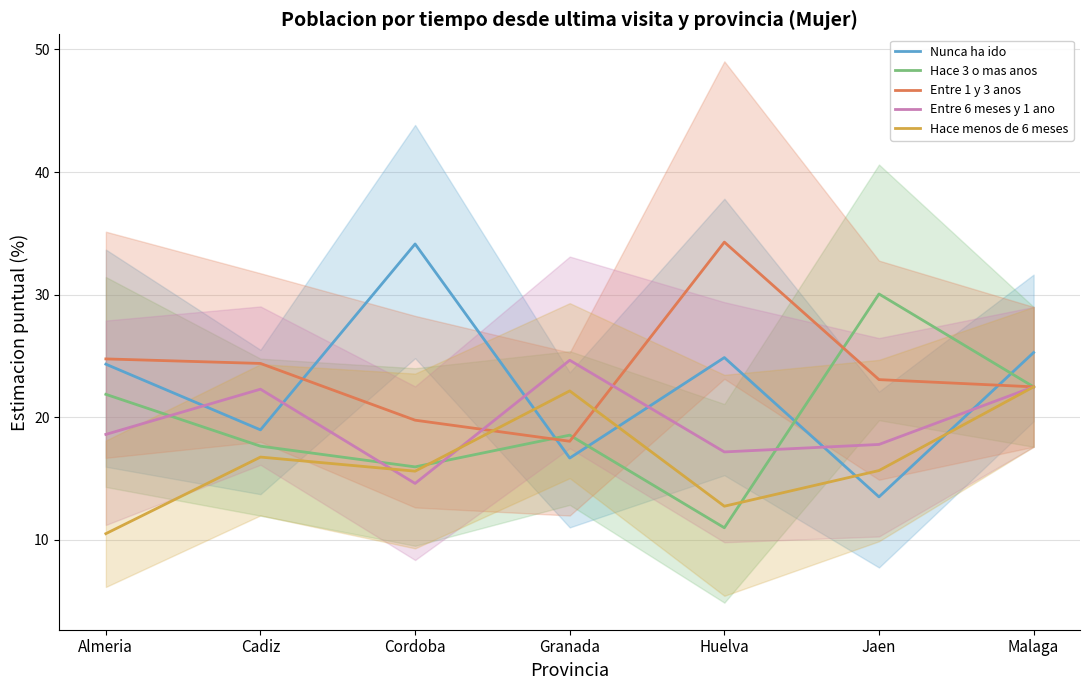

Which series changed the most between Cordoba and Jaen?

Nunca ha ido